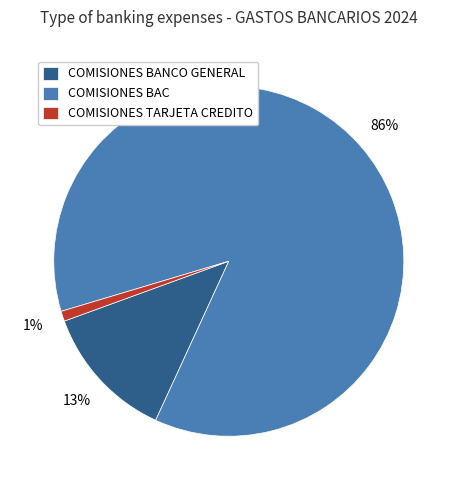

How many segments does this pie chart have?

3